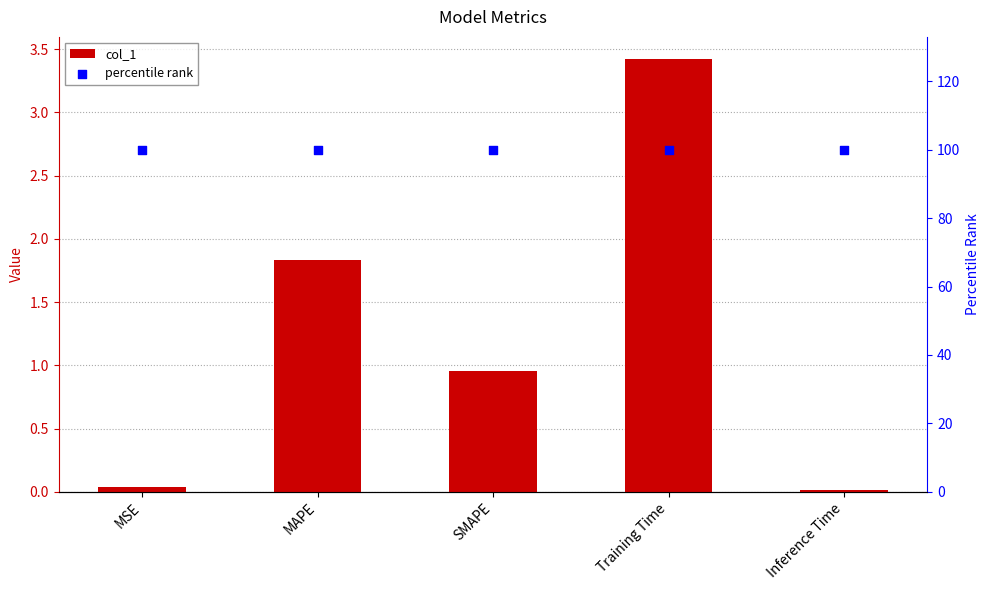

What is the total value across all series at SMAPE?

101.0